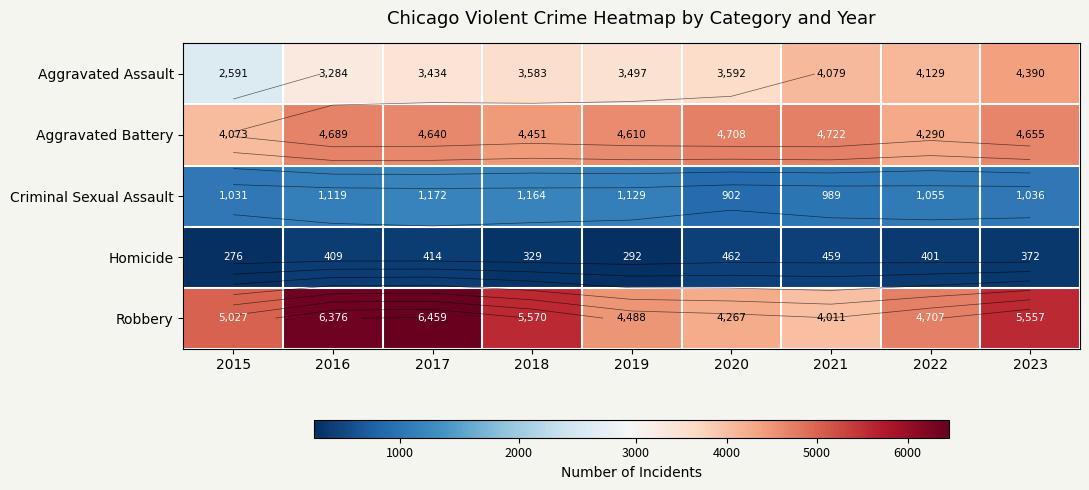

At which category does the chart reach its peak across all series?

2017